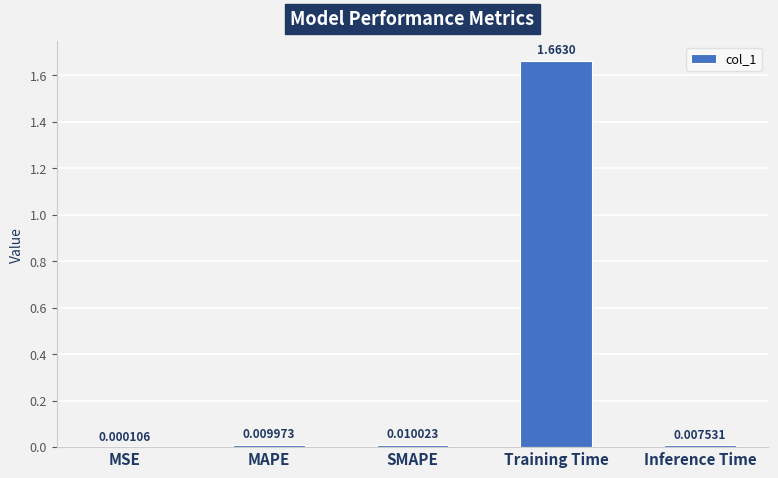

Where is the data nearest to the value 0?

MSE